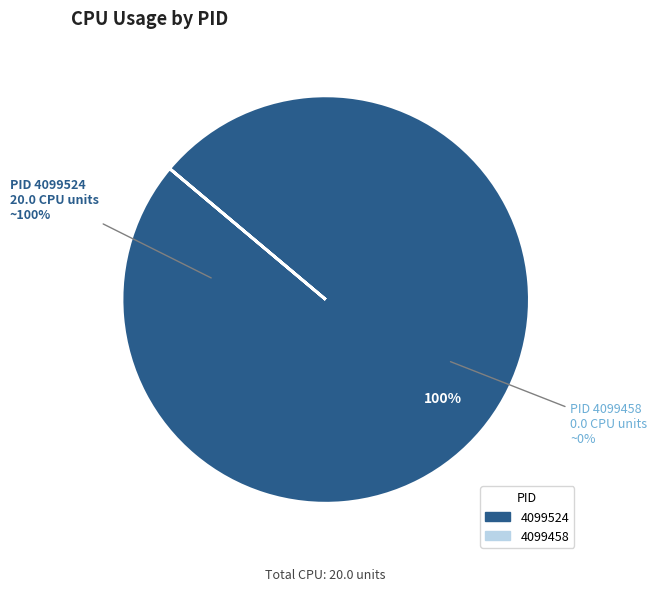

To the nearest percent, what is the average slice percentage?

50%